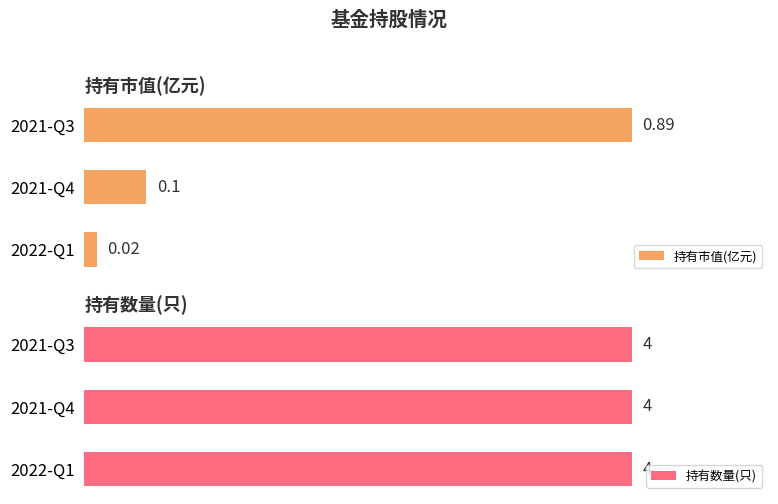

Is the value of 持有市值(亿元) at 0 greater than the value of 持有数量(只) at 0?

No